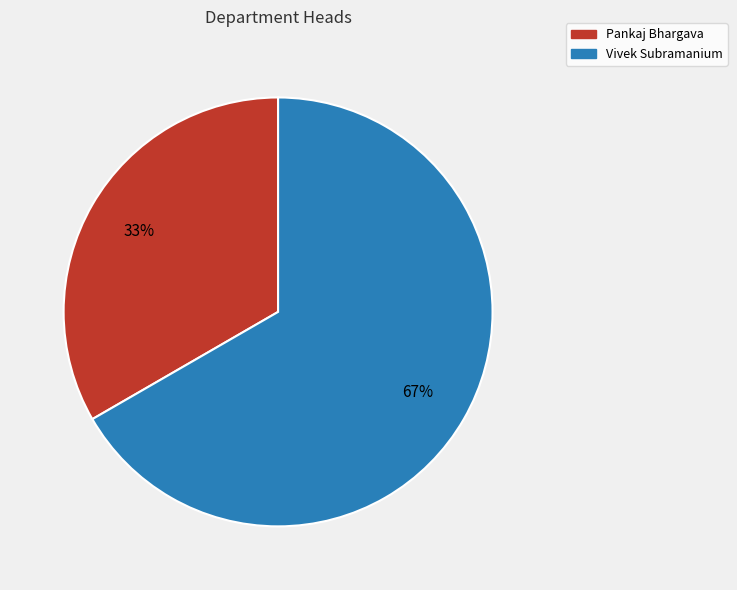

How many slices are in this pie chart?

2